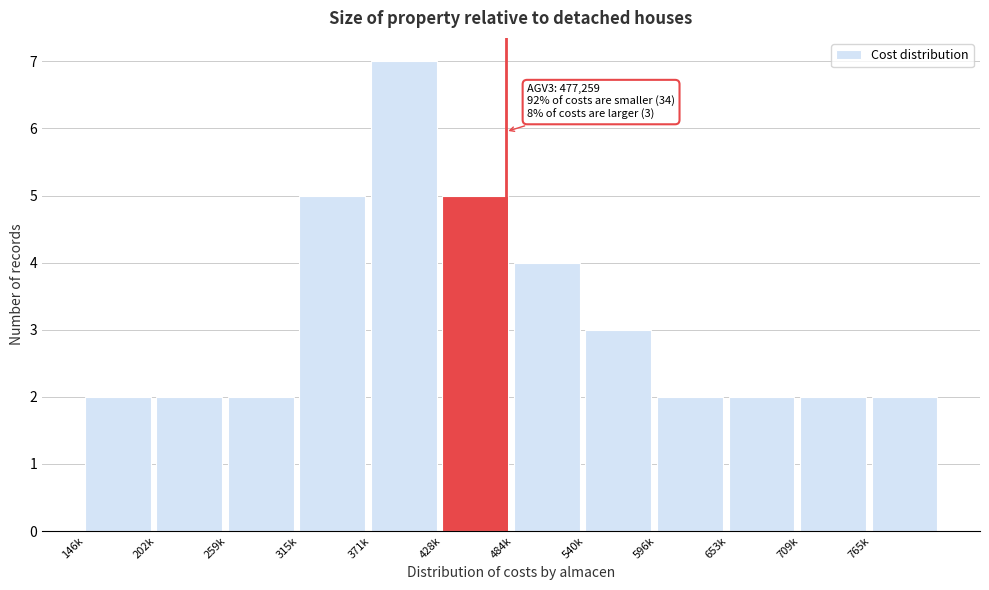

Reading left to right, extract all data points from this chart.

146k=2	202k=2	259k=2	315k=5	371k=7	428k=5	484k=4	540k=3	596k=2	653k=2	709k=2	765k=2